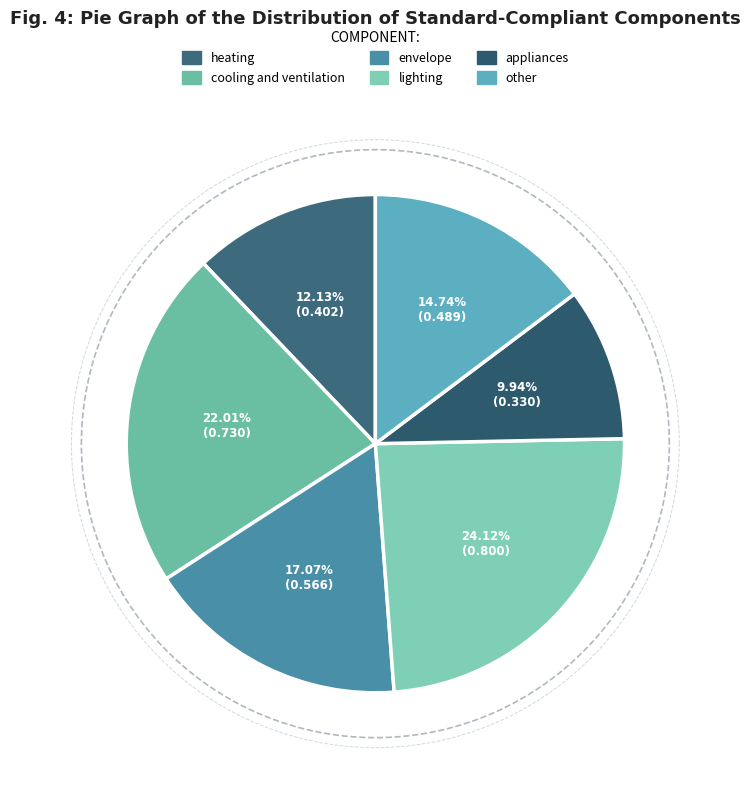

Is it true that lighting is 24% of the pie?

True